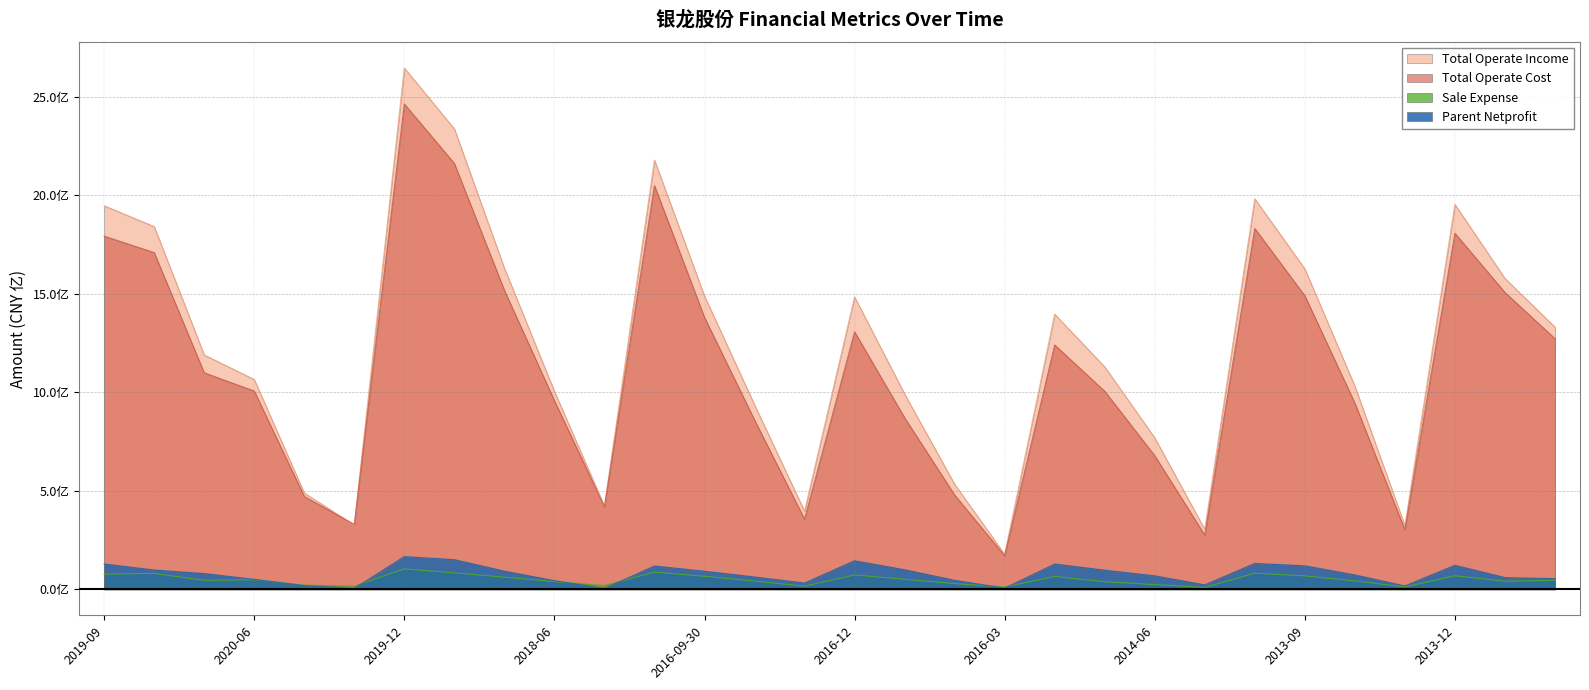

True or false: SALE_EXPENSE and TOTAL_OPERATE_COST cross at least once.

False